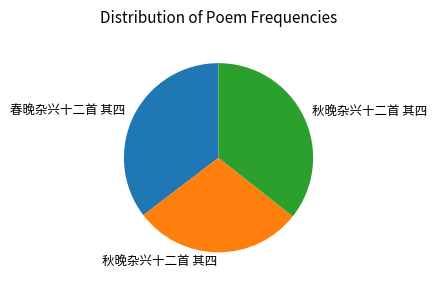

Is there a majority slice in this chart?

No